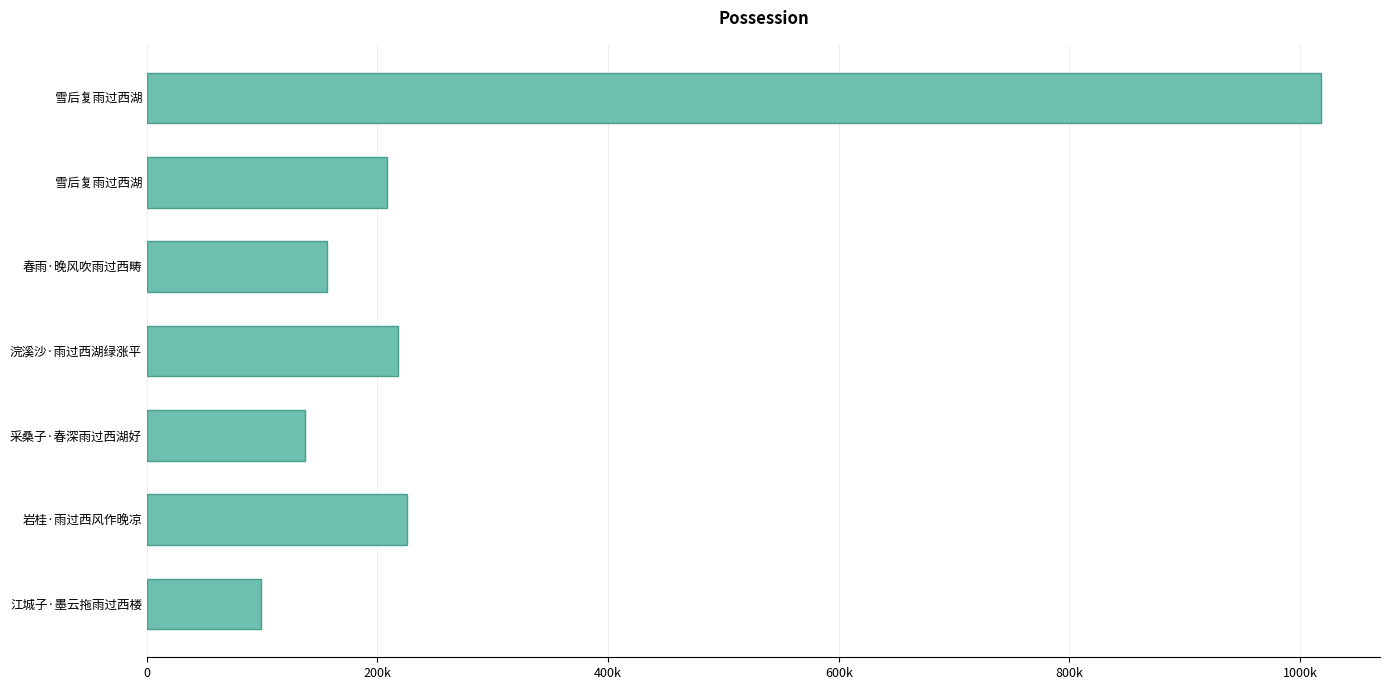

Does the chart contain any negative values?

No